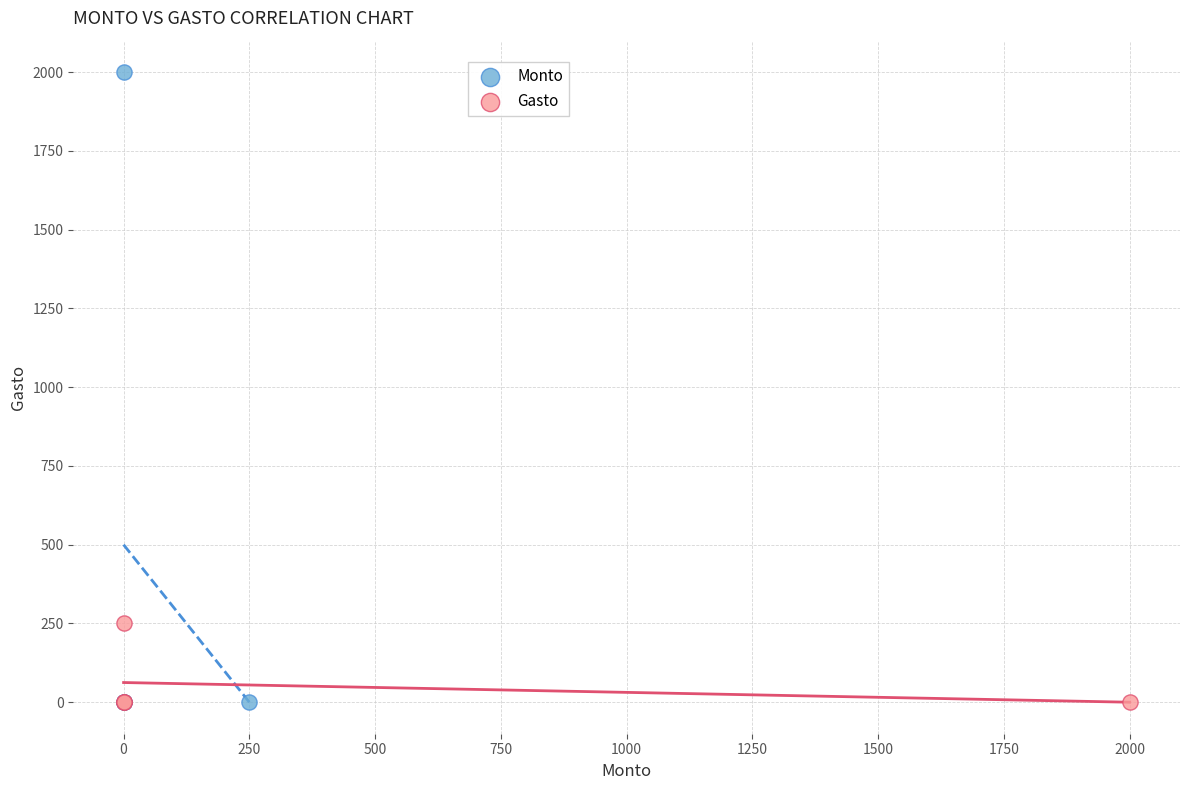

Which series has the largest Y range (max minus min)?

Monto